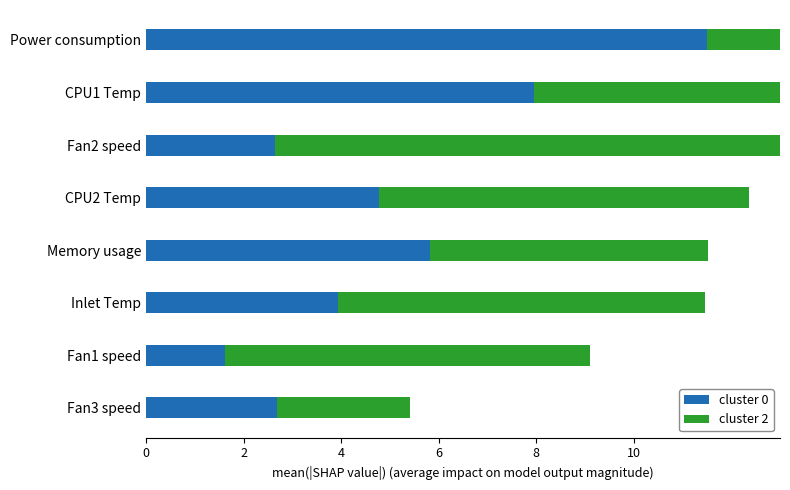

What is the minimum value for cluster 0?

1.6